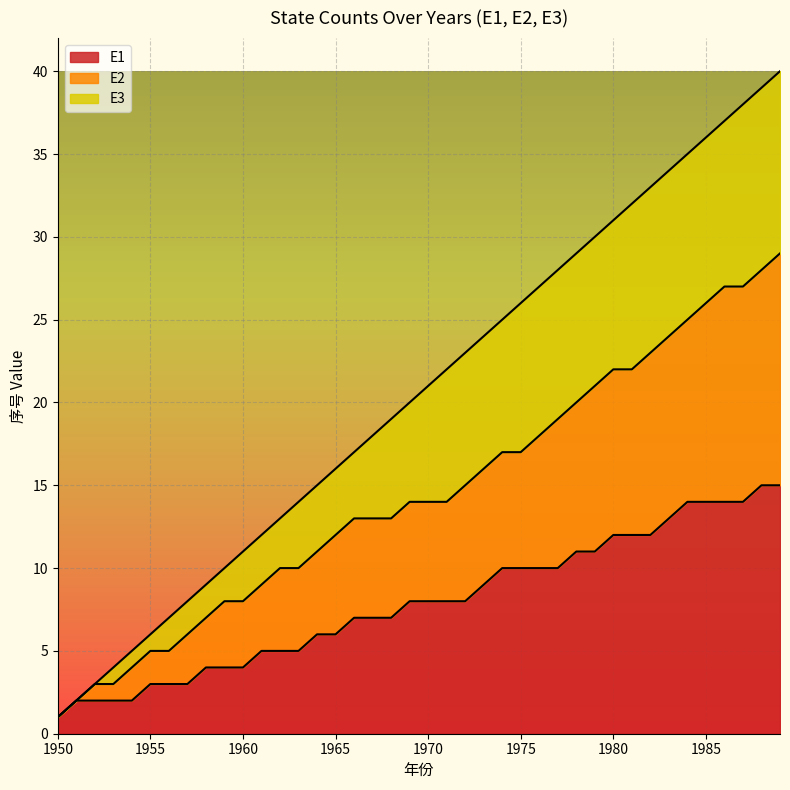

What is the total value across all series at 1965?

16